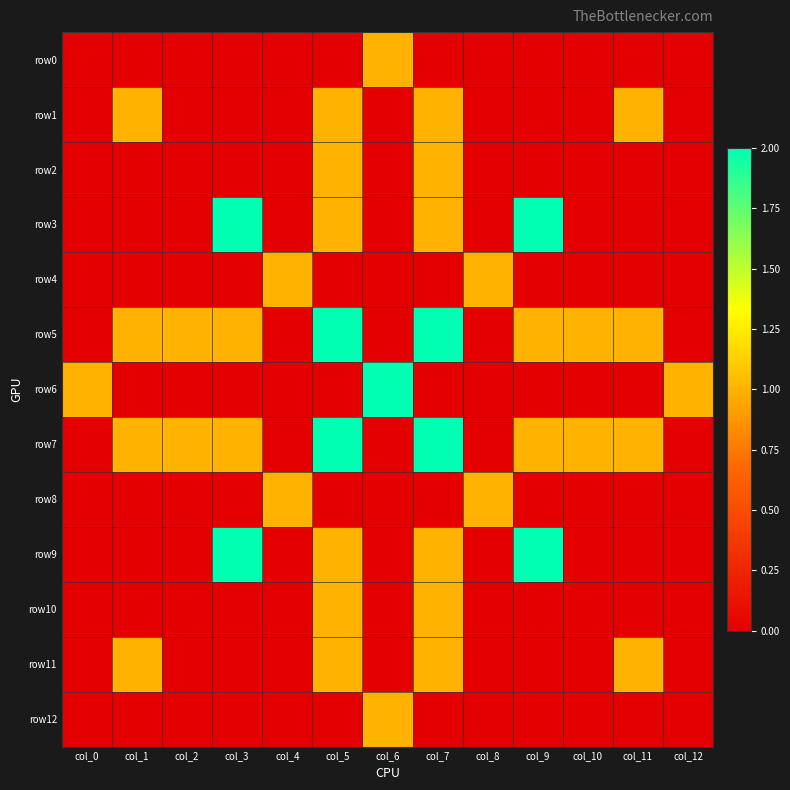

Reading right to left, list all the values displayed in this chart.

row0: col_12=0	col_11=0	col_10=0	col_9=0	col_8=0	col_7=0	col_6=1	col_5=0	col_4=0	col_3=0	col_2=0	col_1=0	col_0=0
row1: col_12=0	col_11=1	col_10=0	col_9=0	col_8=0	col_7=1	col_6=0	col_5=1	col_4=0	col_3=0	col_2=0	col_1=1	col_0=0
row2: col_12=0	col_11=0	col_10=0	col_9=0	col_8=0	col_7=1	col_6=0	col_5=1	col_4=0	col_3=0	col_2=0	col_1=0	col_0=0
row3: col_12=0	col_11=0	col_10=0	col_9=2	col_8=0	col_7=1	col_6=0	col_5=1	col_4=0	col_3=2	col_2=0	col_1=0	col_0=0
row4: col_12=0	col_11=0	col_10=0	col_9=0	col_8=1	col_7=0	col_6=0	col_5=0	col_4=1	col_3=0	col_2=0	col_1=0	col_0=0
row5: col_12=0	col_11=1	col_10=1	col_9=1	col_8=0	col_7=2	col_6=0	col_5=2	col_4=0	col_3=1	col_2=1	col_1=1	col_0=0
row6: col_12=1	col_11=0	col_10=0	col_9=0	col_8=0	col_7=0	col_6=2	col_5=0	col_4=0	col_3=0	col_2=0	col_1=0	col_0=1
row7: col_12=0	col_11=1	col_10=1	col_9=1	col_8=0	col_7=2	col_6=0	col_5=2	col_4=0	col_3=1	col_2=1	col_1=1	col_0=0
row8: col_12=0	col_11=0	col_10=0	col_9=0	col_8=1	col_7=0	col_6=0	col_5=0	col_4=1	col_3=0	col_2=0	col_1=0	col_0=0
row9: col_12=0	col_11=0	col_10=0	col_9=2	col_8=0	col_7=1	col_6=0	col_5=1	col_4=0	col_3=2	col_2=0	col_1=0	col_0=0
row10: col_12=0	col_11=0	col_10=0	col_9=0	col_8=0	col_7=1	col_6=0	col_5=1	col_4=0	col_3=0	col_2=0	col_1=0	col_0=0
row11: col_12=0	col_11=1	col_10=0	col_9=0	col_8=0	col_7=1	col_6=0	col_5=1	col_4=0	col_3=0	col_2=0	col_1=1	col_0=0
row12: col_12=0	col_11=0	col_10=0	col_9=0	col_8=0	col_7=0	col_6=1	col_5=0	col_4=0	col_3=0	col_2=0	col_1=0	col_0=0